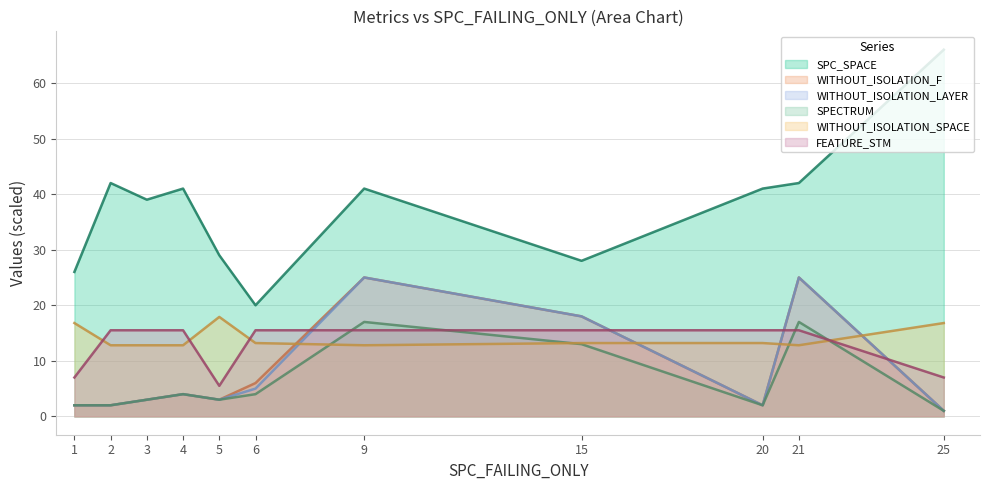

How many lines are shown in the chart?

6